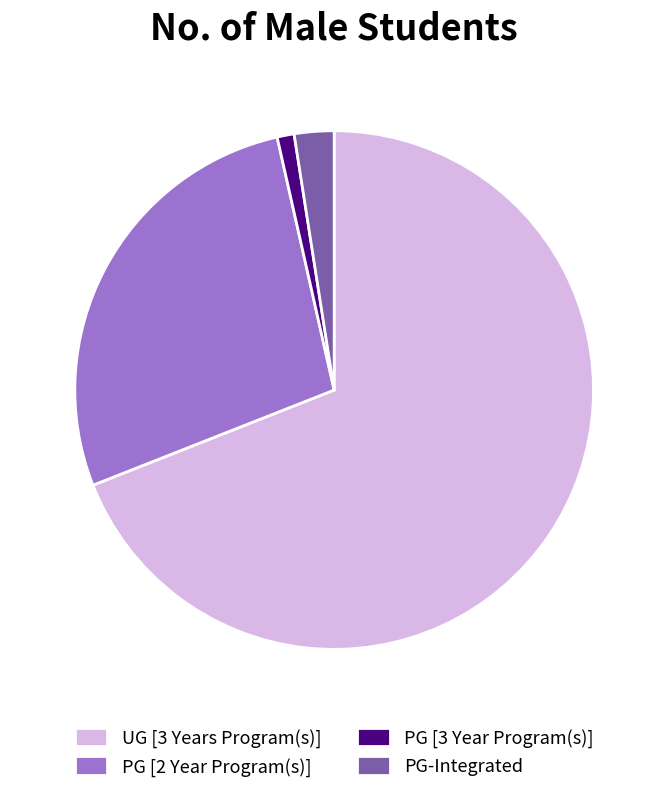

Approximately how many times larger is the value at PG [2 Year Program(s)] compared to PG-Integrated?

11.1